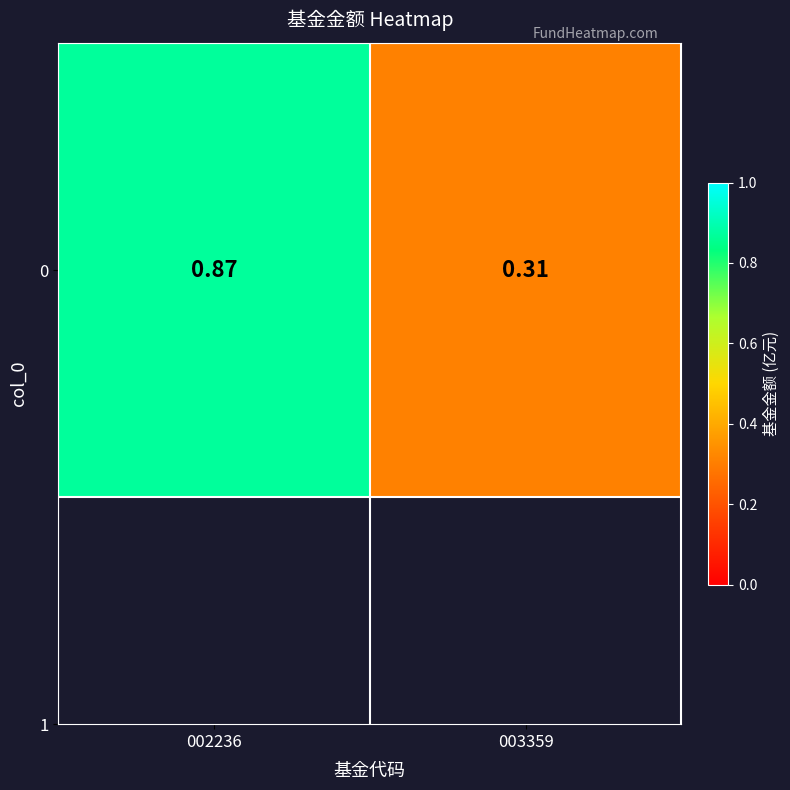

Rank the categories by value from highest to lowest.

002236, 003359